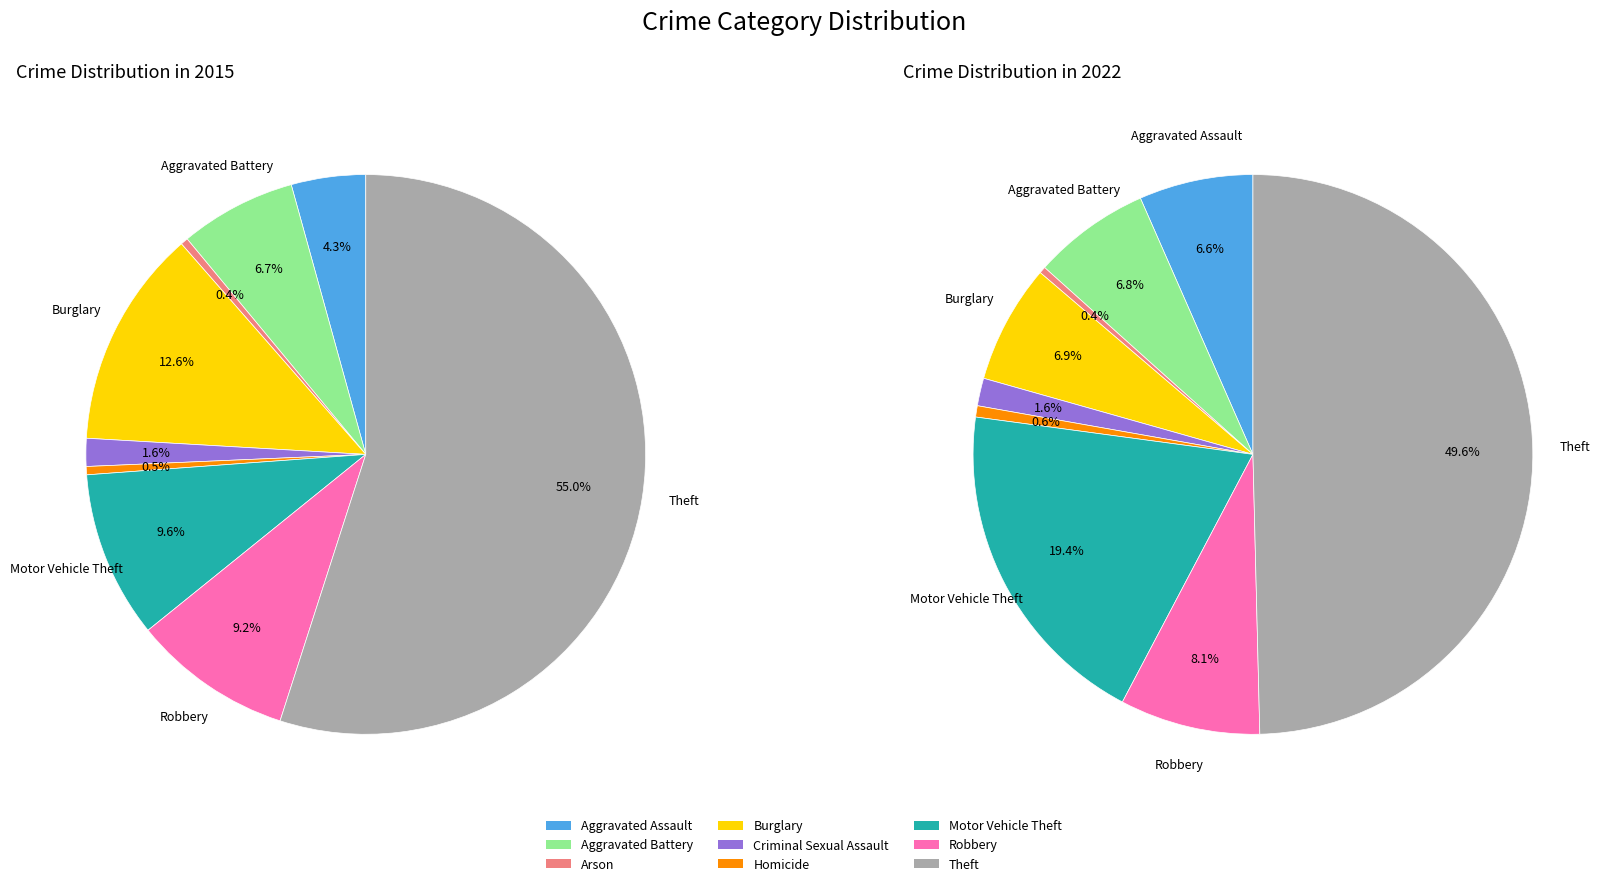

What portion of the pie excludes Aggravated Battery?

93.3%